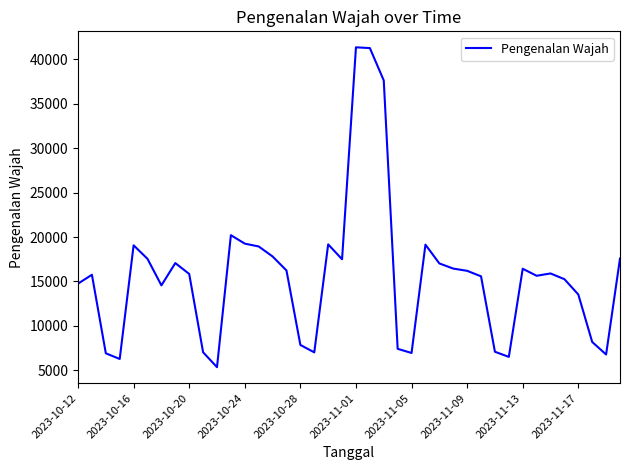

What is the greatest value displayed?

41359